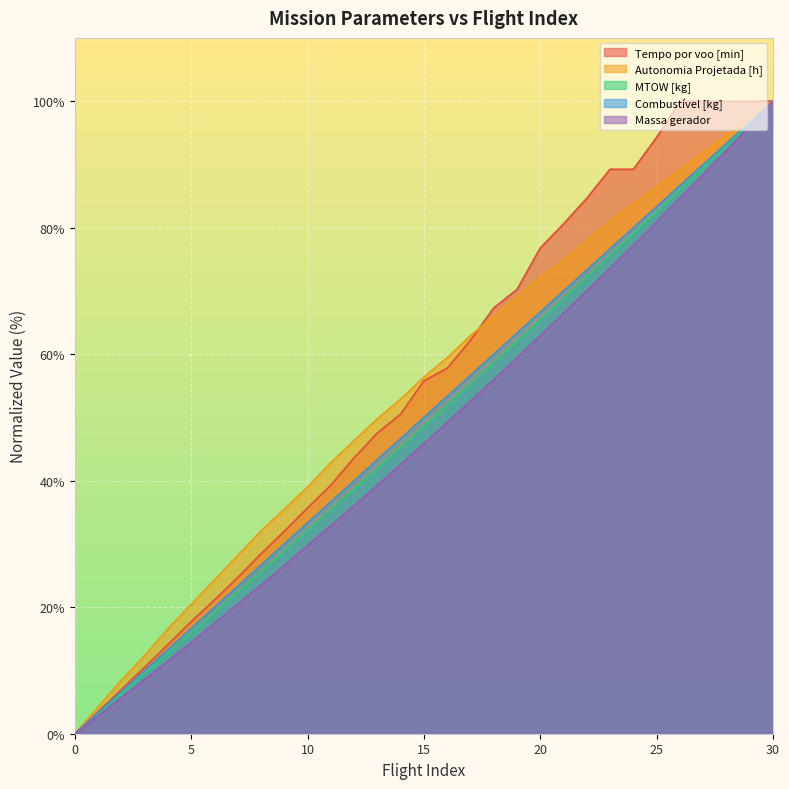

Read the Massa gerador value at 5.

14.4